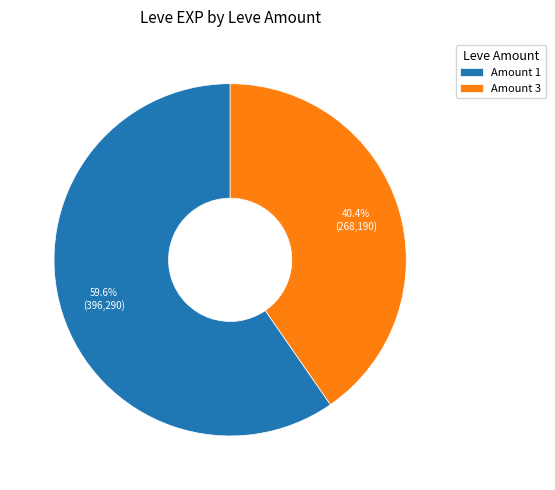

What is the largest slice in the pie chart?

Amount 1